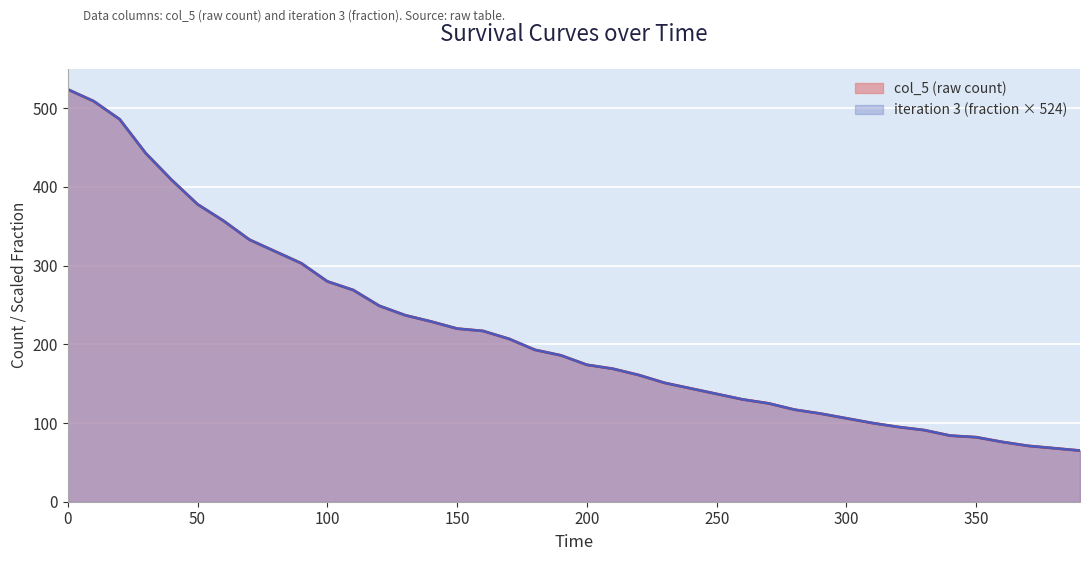

True or false: col_5 (raw count) has a value of 158 at 300.

False